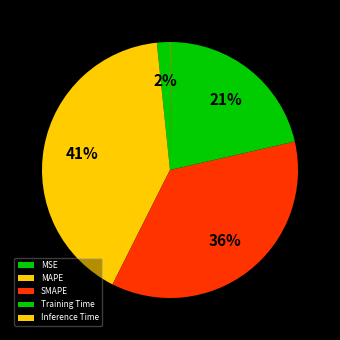

Rank the categories by value from lowest to highest.

Inference Time, MSE, Training Time, SMAPE, MAPE